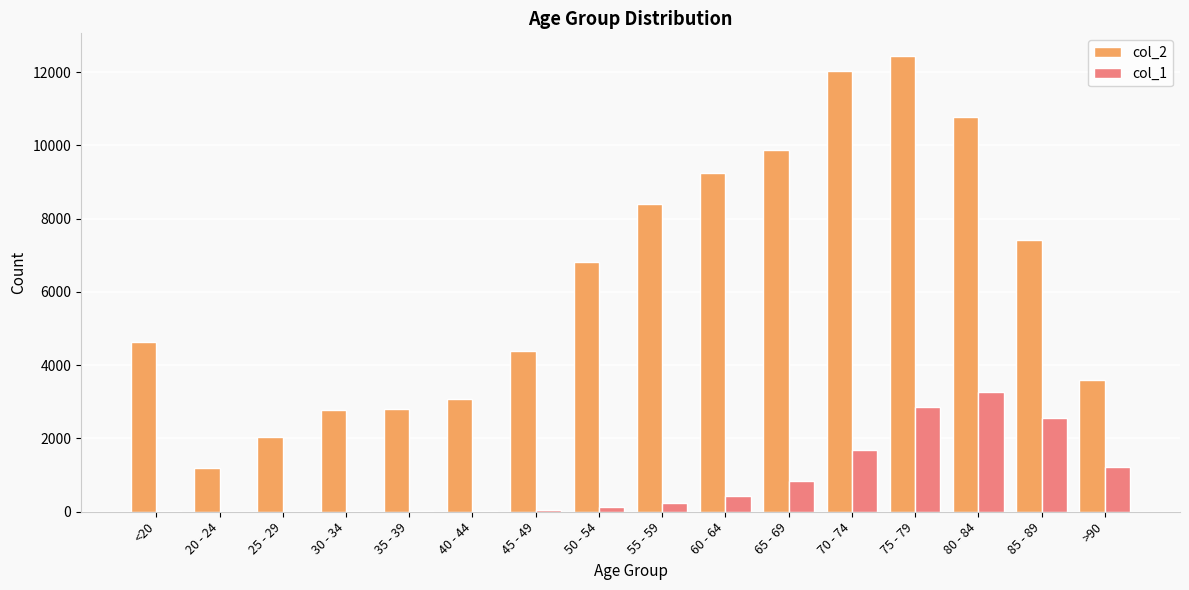

Which series has the largest range (max minus min)?

col_2